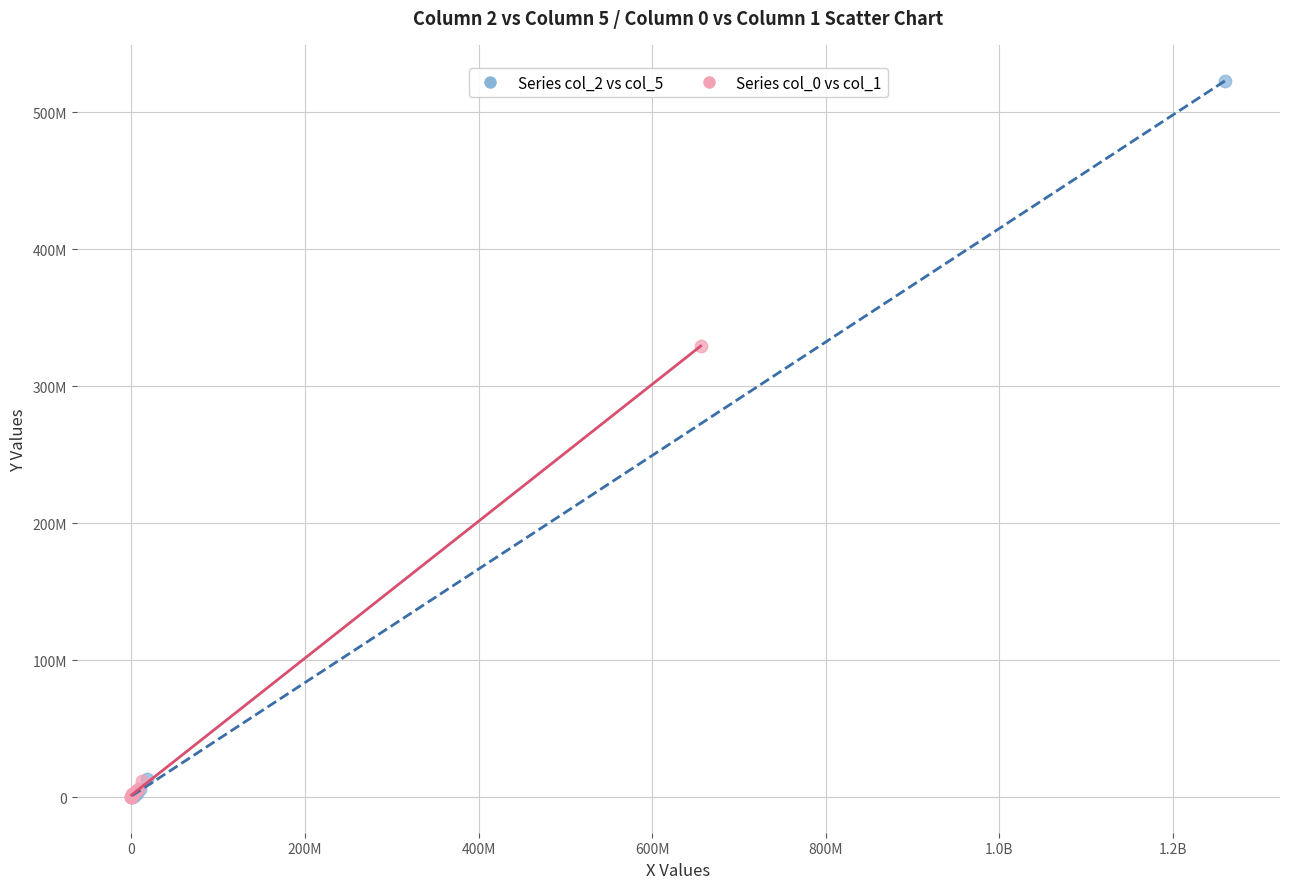

What are all the series names shown in the legend?

Series col_2 vs col_5, Series col_0 vs col_1